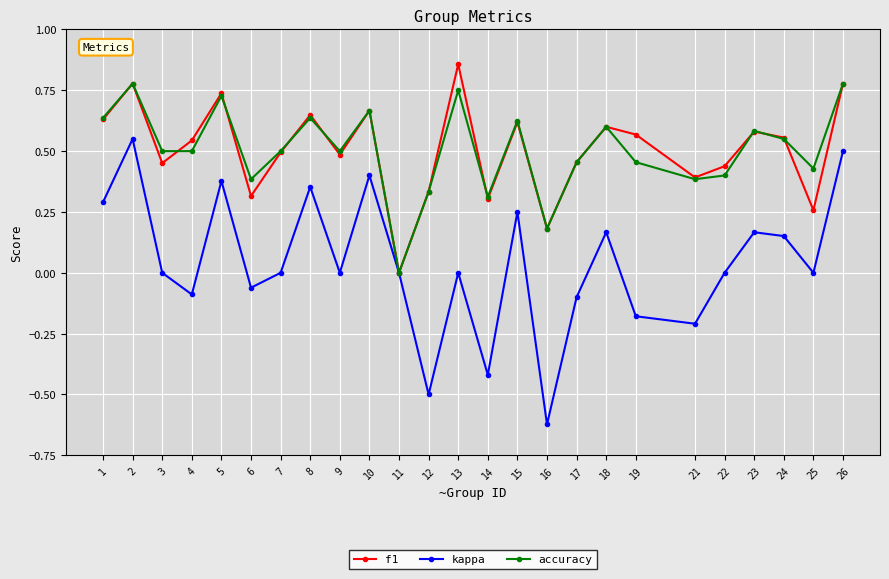

Which series has the widest spread of values?

kappa